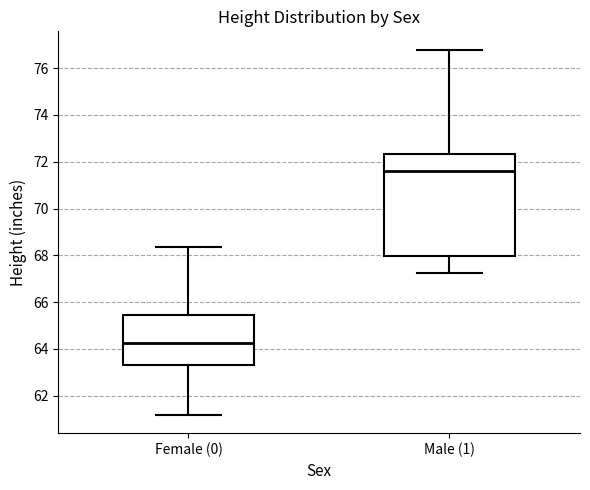

Where does the upper whisker of the box for Female (0) end on the y-axis? The values are not printed on the chart, so give them approximately, as read against the axis.

68.4